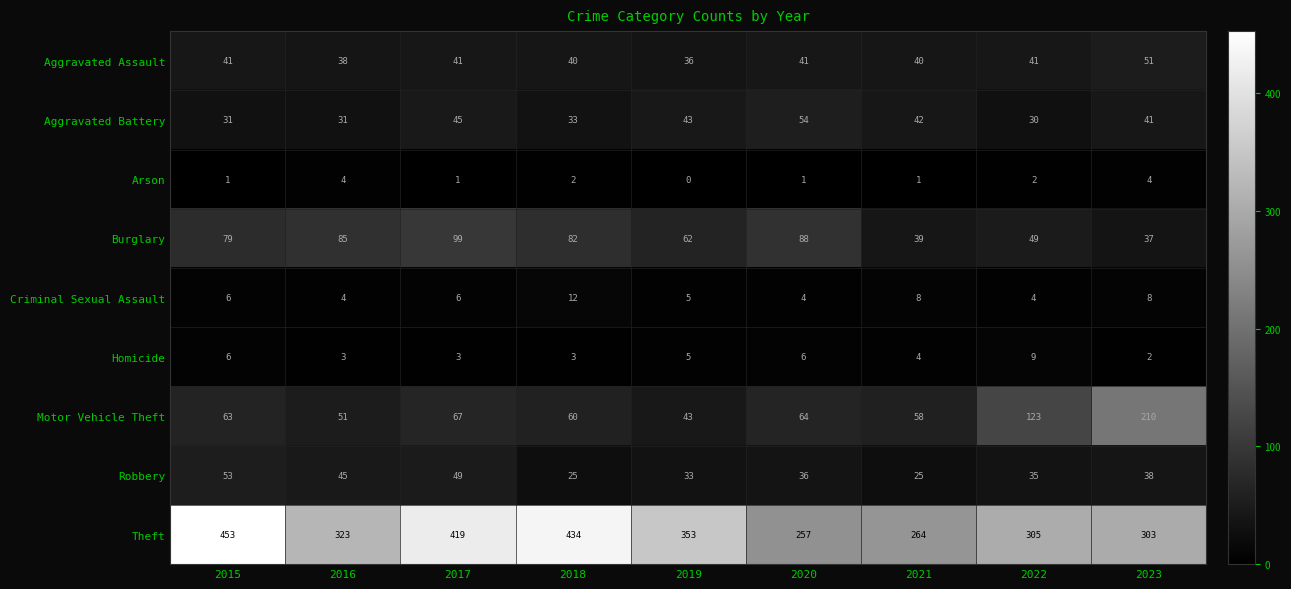

At which label does Theft reach its peak?

2015